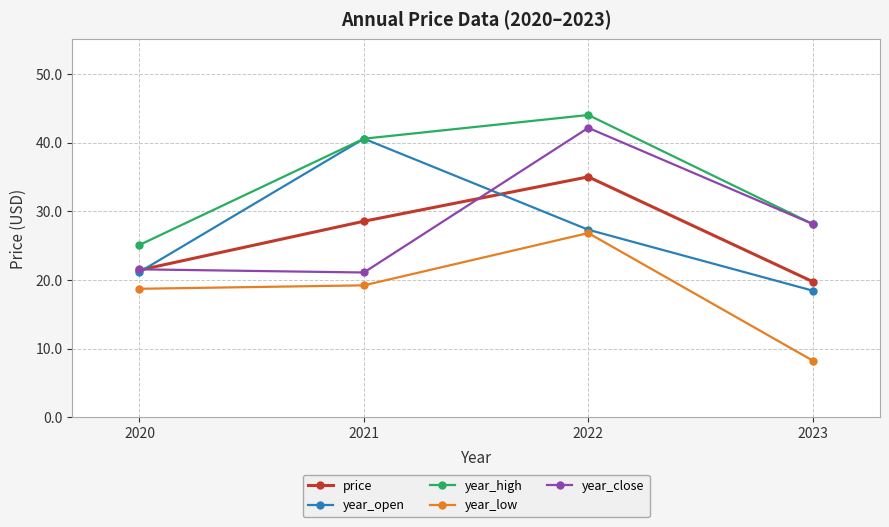

Which category has the lowest value across all series?

2023